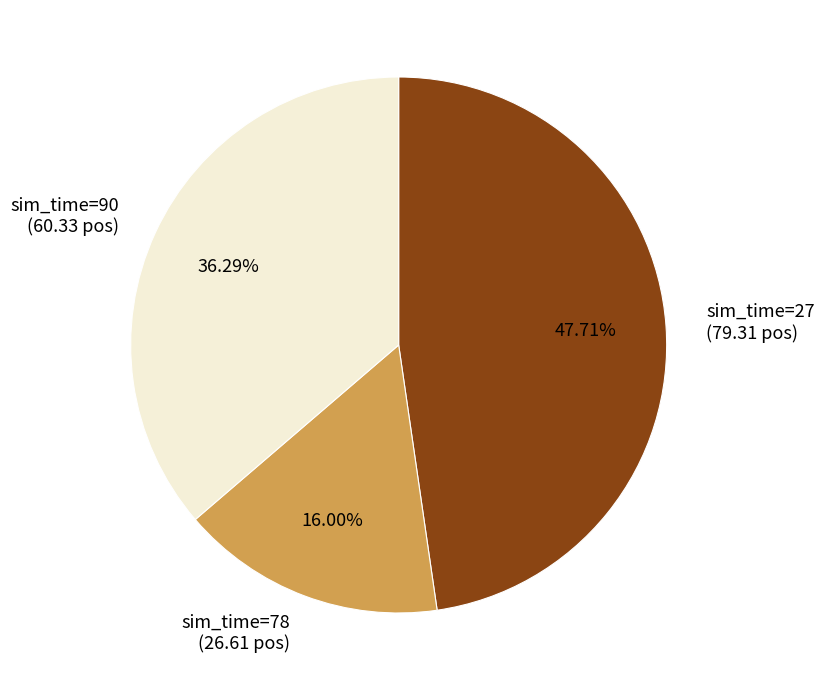

Is there any slice that represents more than half of the pie?

No